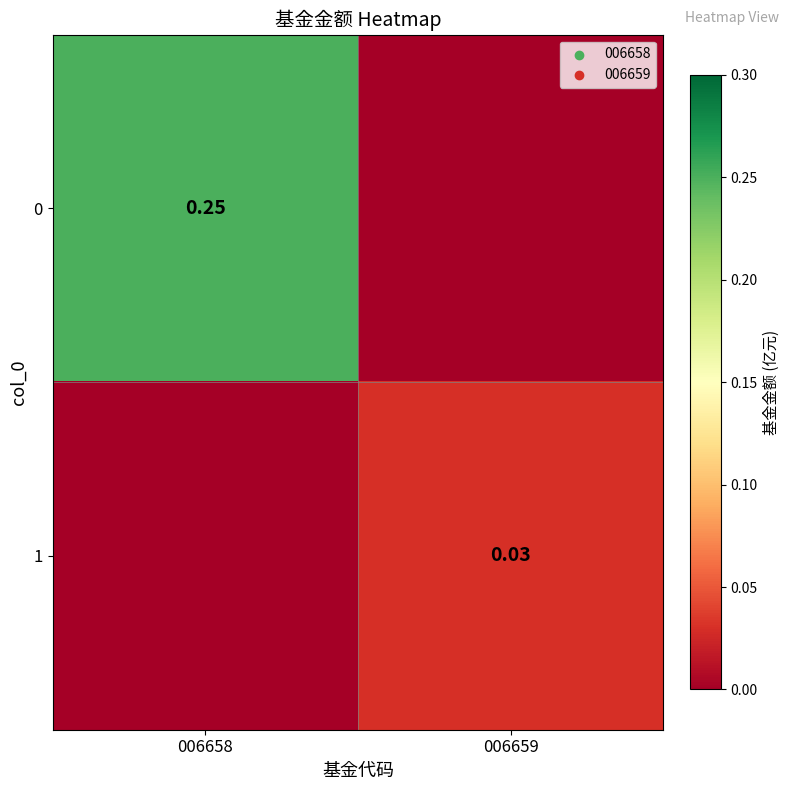

Is the value of 1 at 006659 greater than the value of 0 at 006658?

No